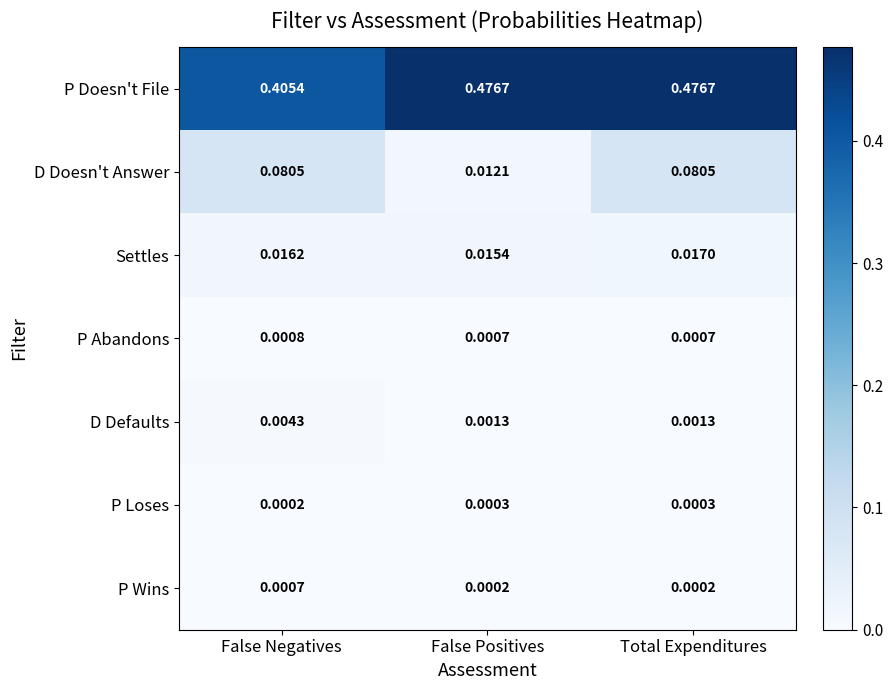

At how many categories does at least one series exceed 0?

3